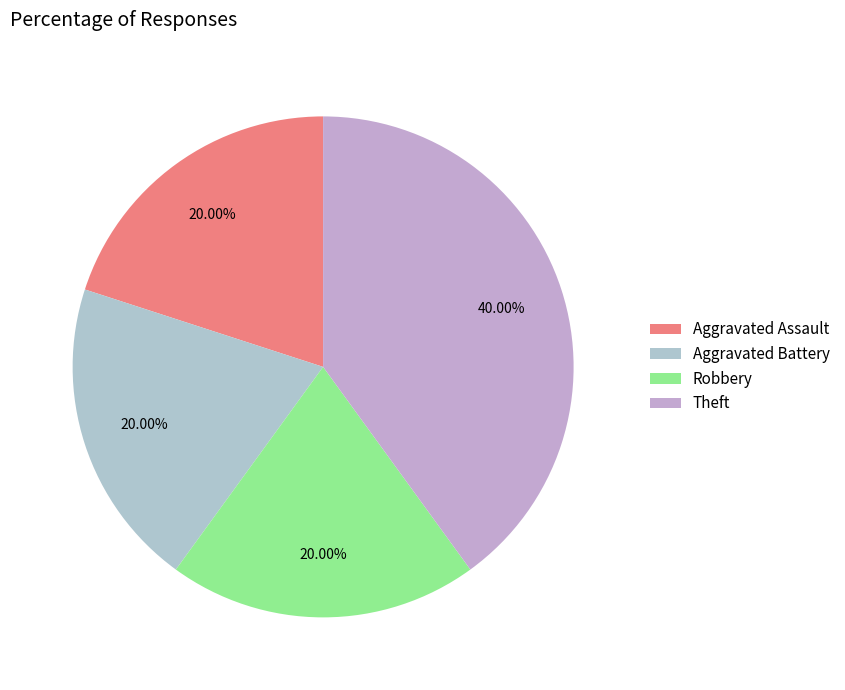

Between Theft and Aggravated Assault, which is larger?

Theft